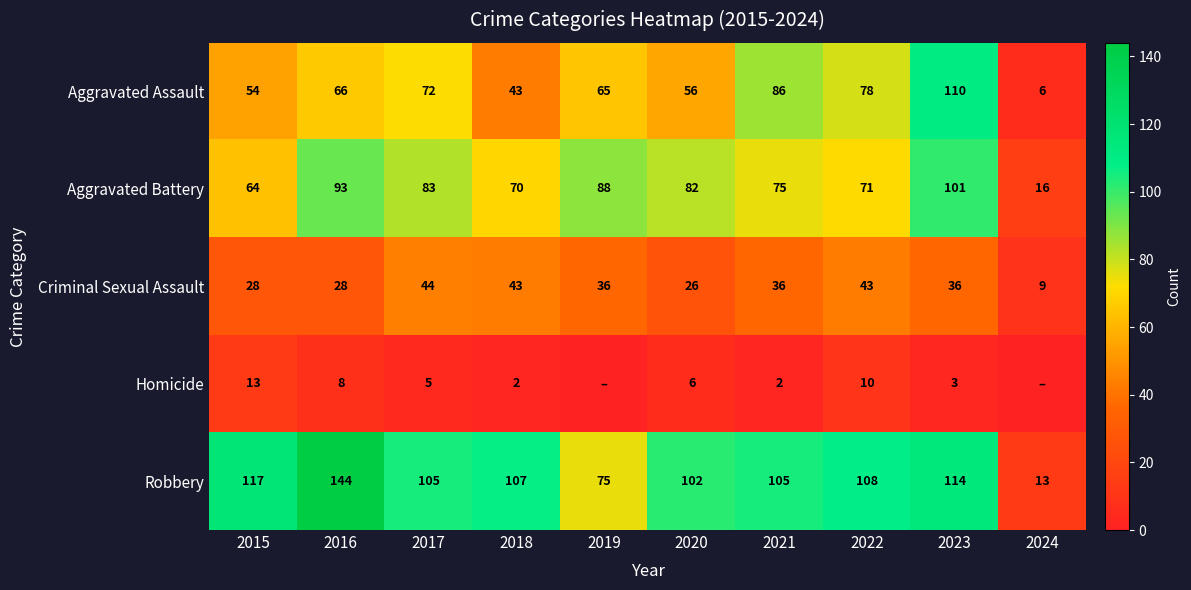

Rank the categories by Aggravated Assault value from highest to lowest.

2023, 2021, 2022, 2017, 2016, 2019, 2020, 2015, 2018, 2024